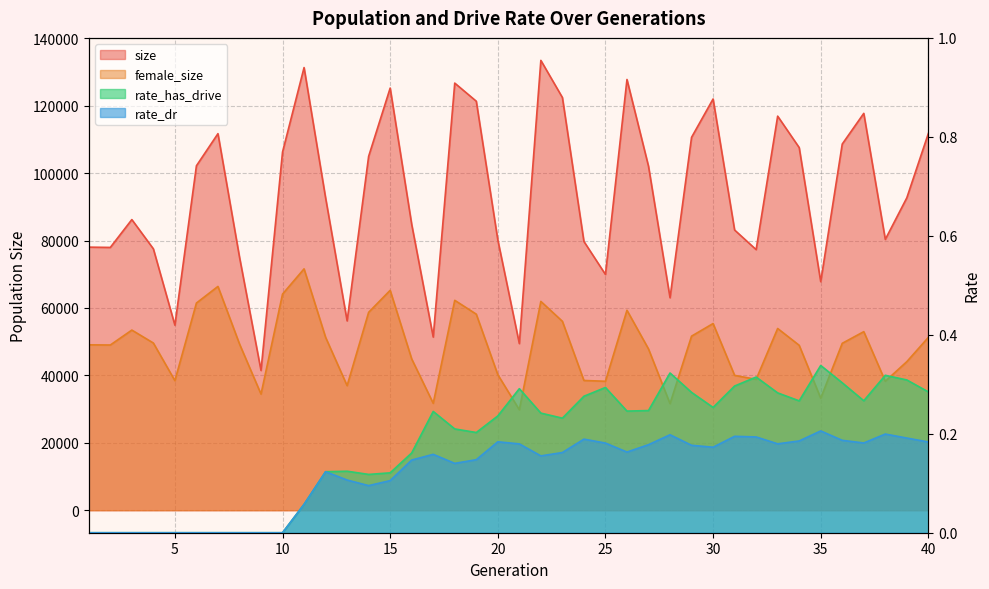

Which category has the lowest value across all series?

1